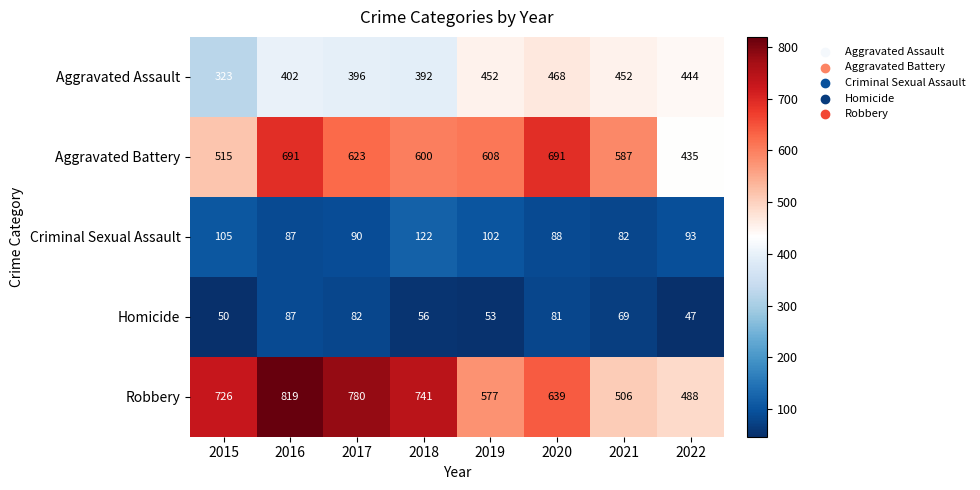

Where does the Aggravated Battery series first go above 608?

2016